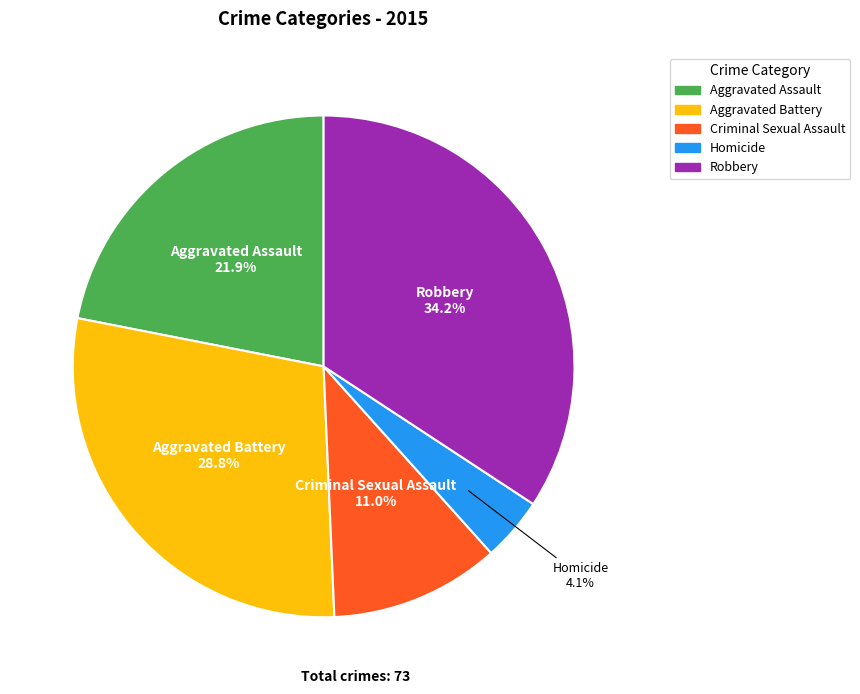

Does Aggravated Battery account for over 50% of the chart?

No